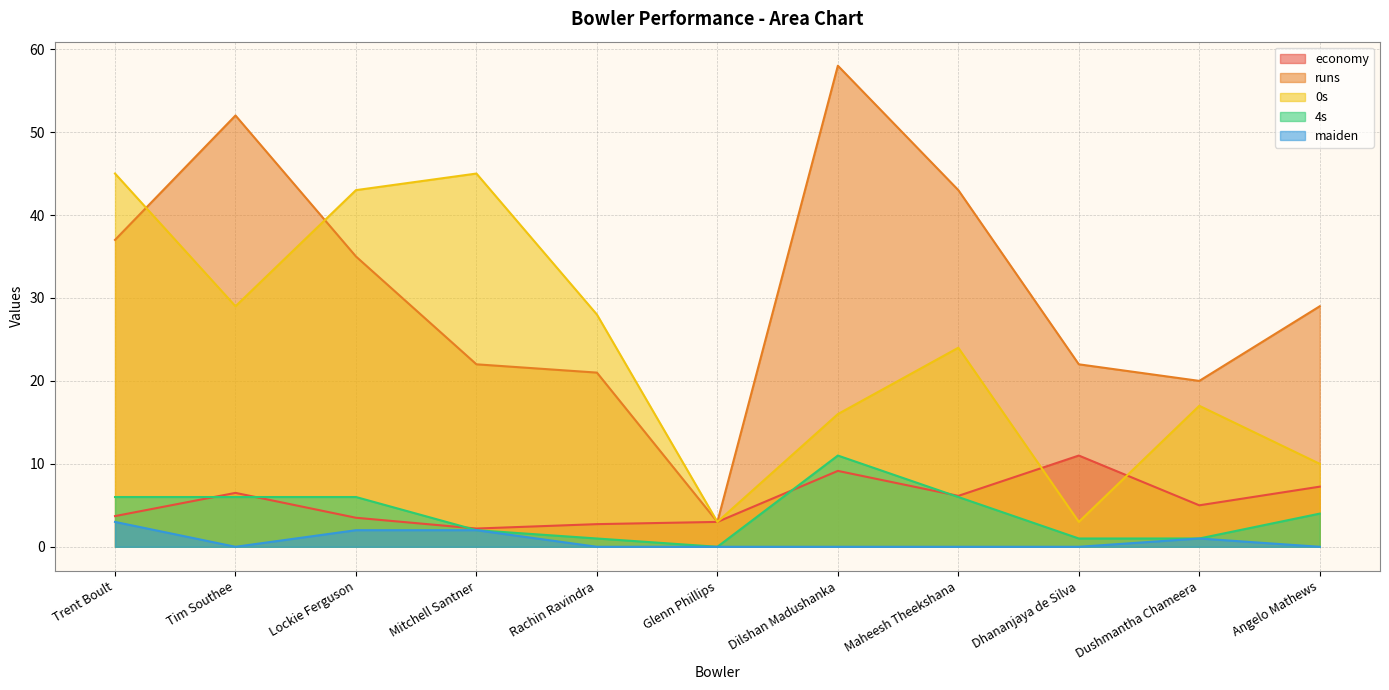

Rank the series at Tim Southee from lowest to highest value.

maiden, 4s, economy, 0s, runs